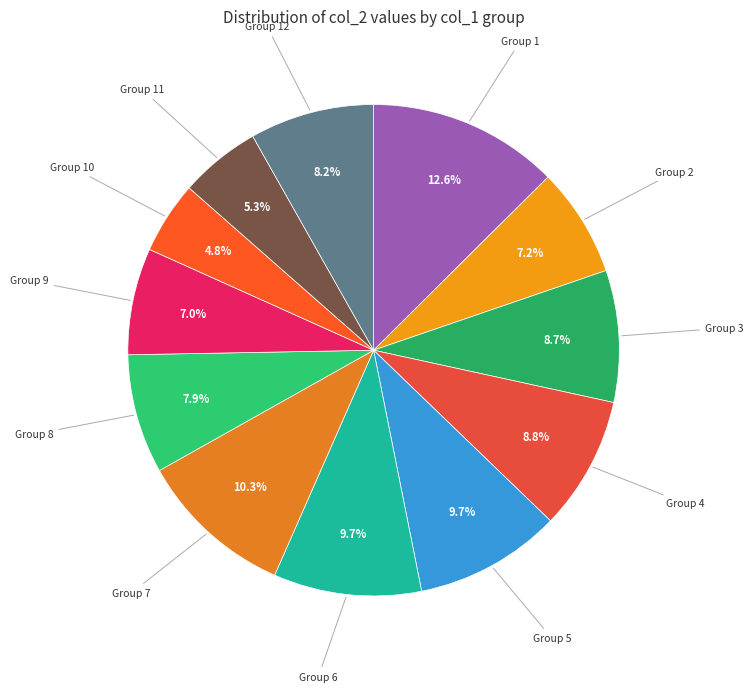

Does Group 3 represent more than half of the total?

No